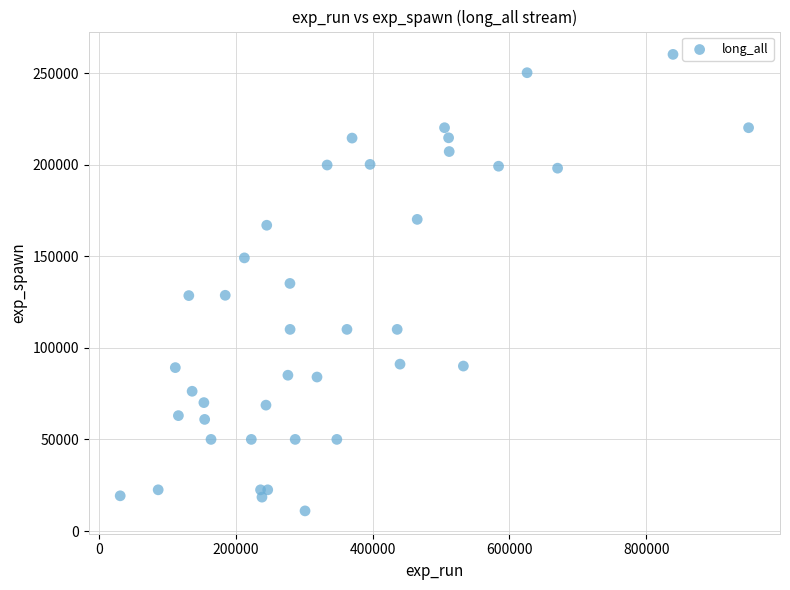

What is the range of Y values (max minus min)?

249246.8